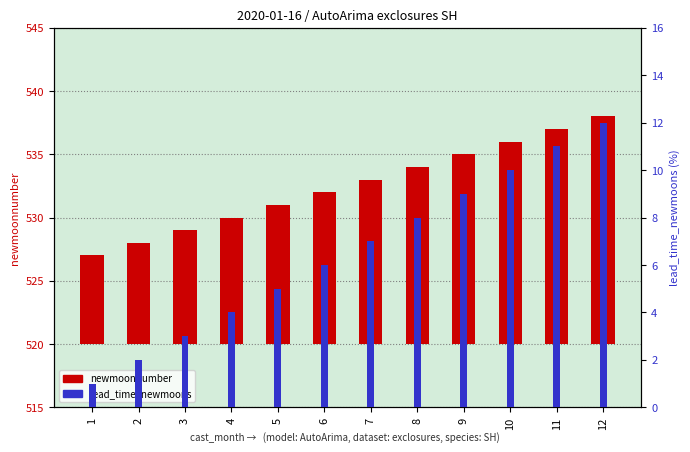

Does the chart contain any negative values?

No